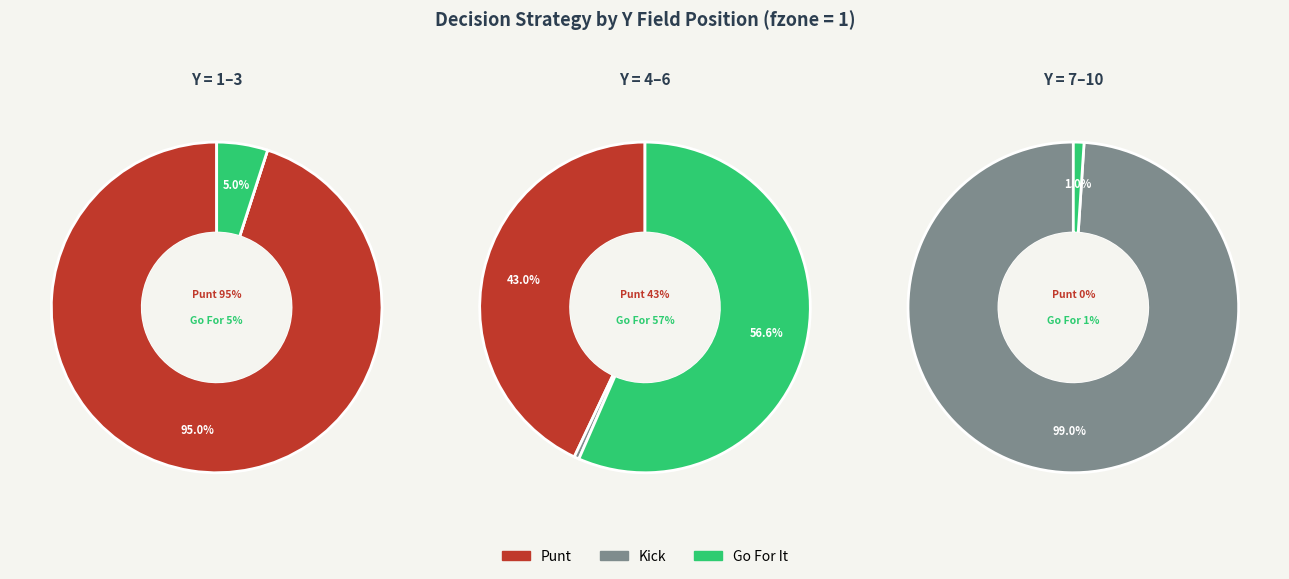

Is it true that 2 is 8% of the pie?

False